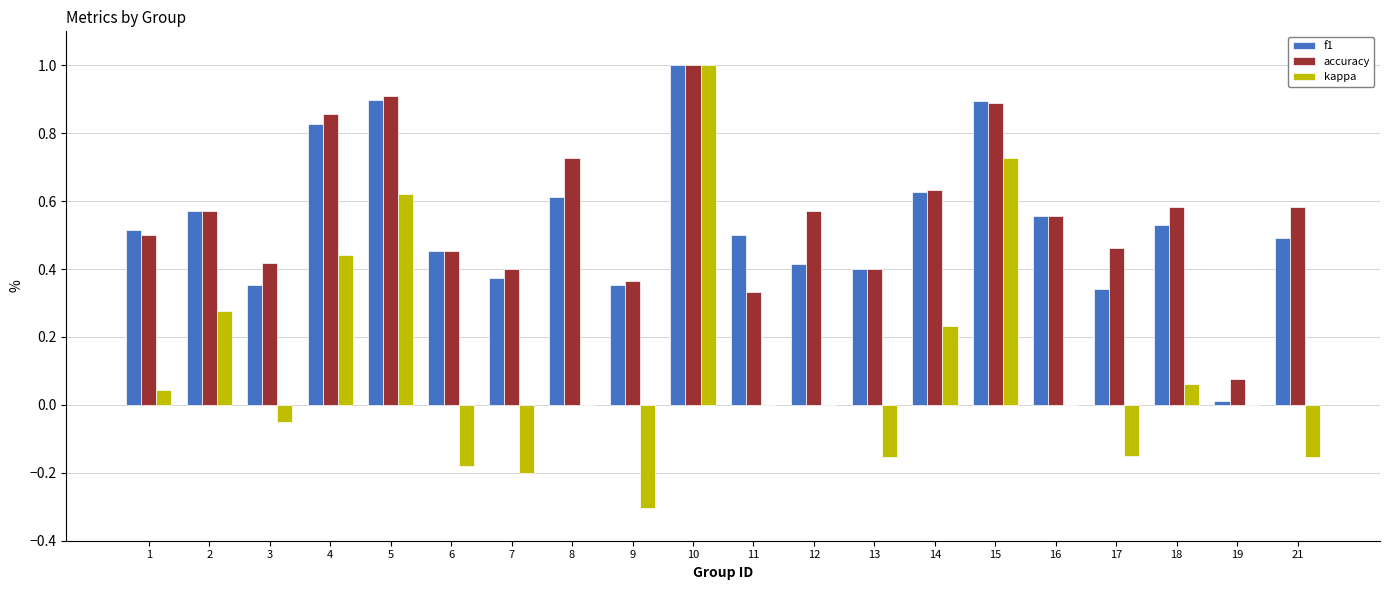

What are all the series names shown in the legend?

f1, accuracy, kappa